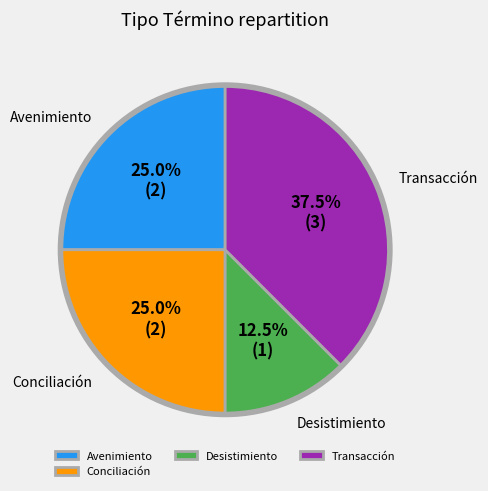

To the nearest percent, what percentage of the pie is Avenimiento?

25%